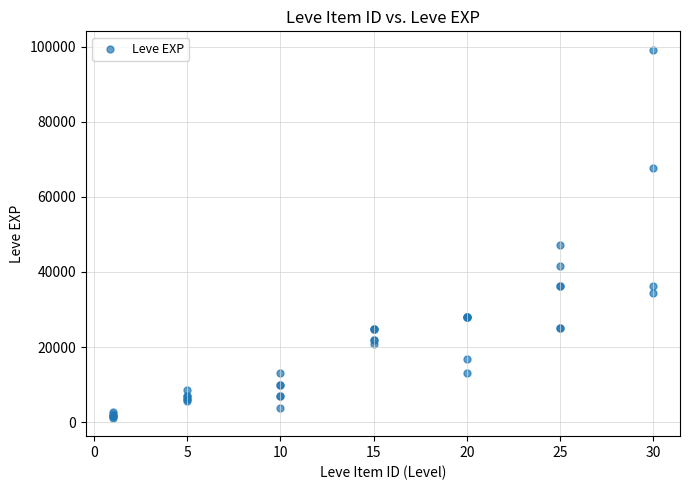

What Y value in the scatter plot is closest to 50190?

47200